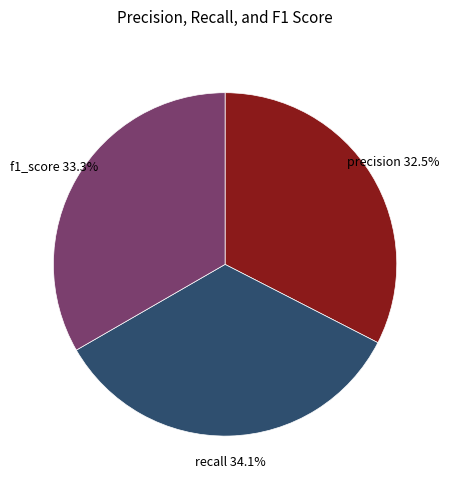

What percentage is NOT represented by precision?

67.5%